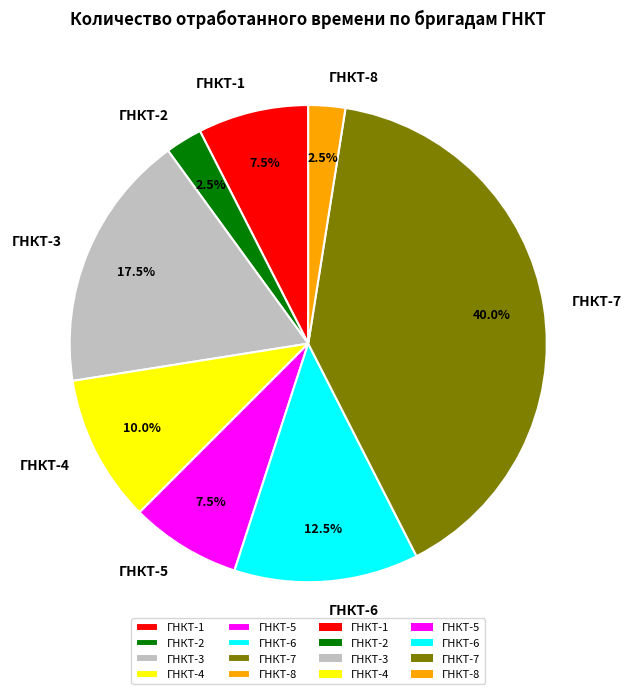

Approximately how many times larger is the value at ГНКТ-8 compared to ГНКТ-1?

0.3